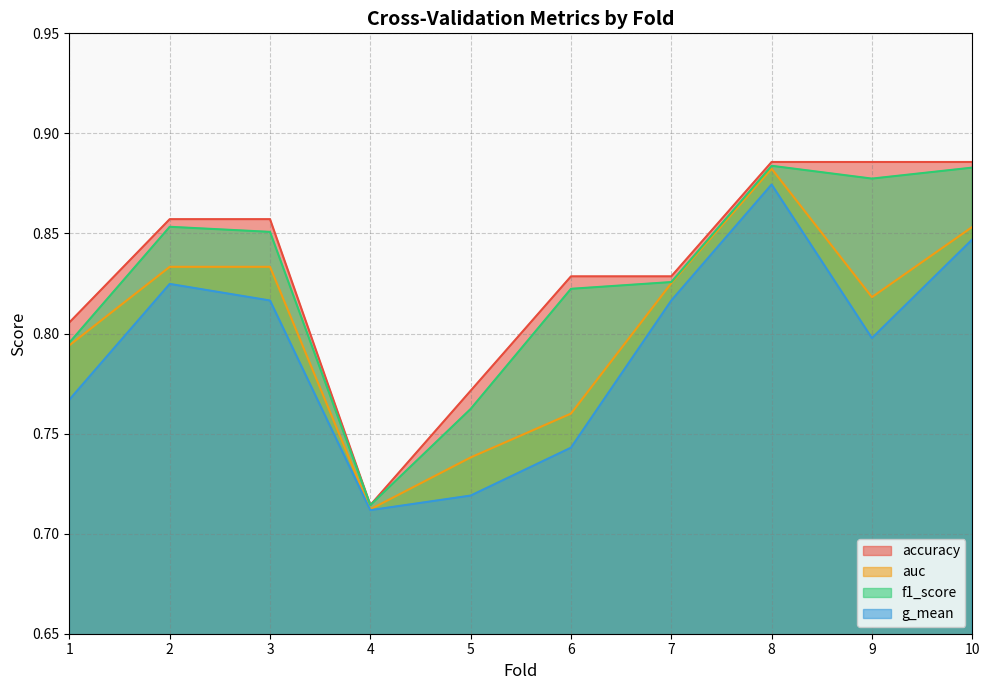

What is the value of the f1_score point at the 3rd from the left?

0.9